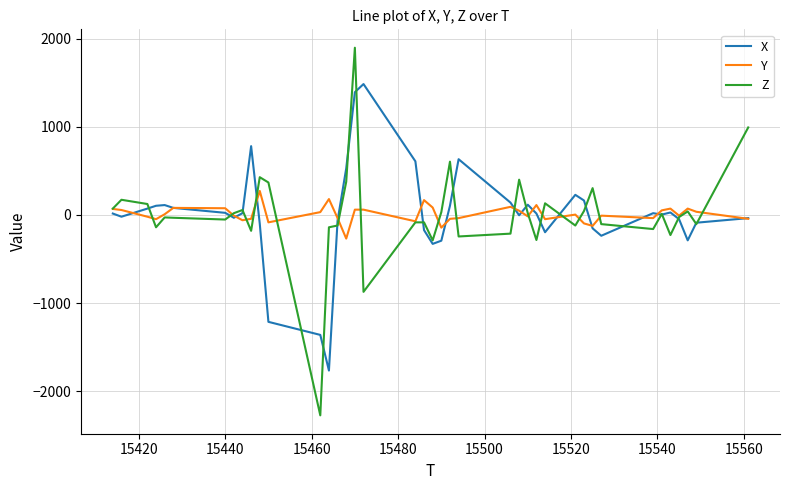

Which series has the largest range (max minus min)?

Z